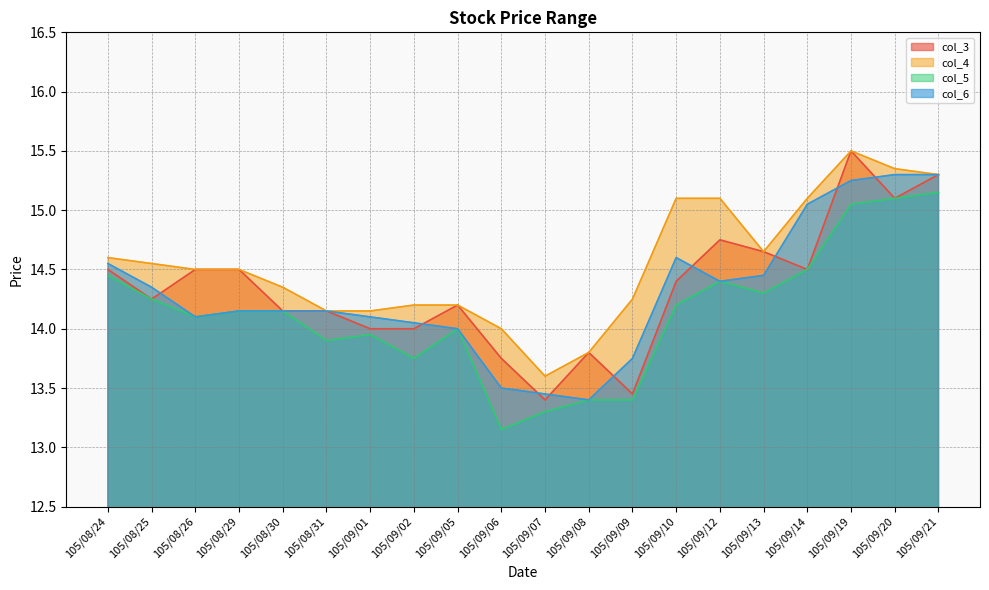

In col_5, how many points are higher than both neighbors (excluding endpoints)?

3